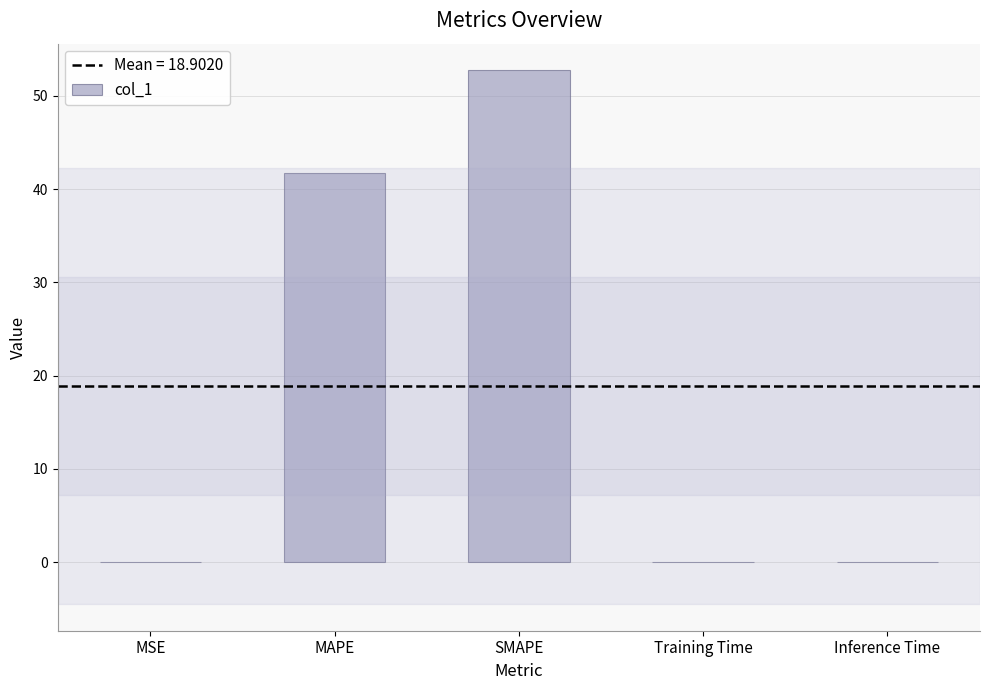

At which category does the chart reach its peak across all series?

SMAPE